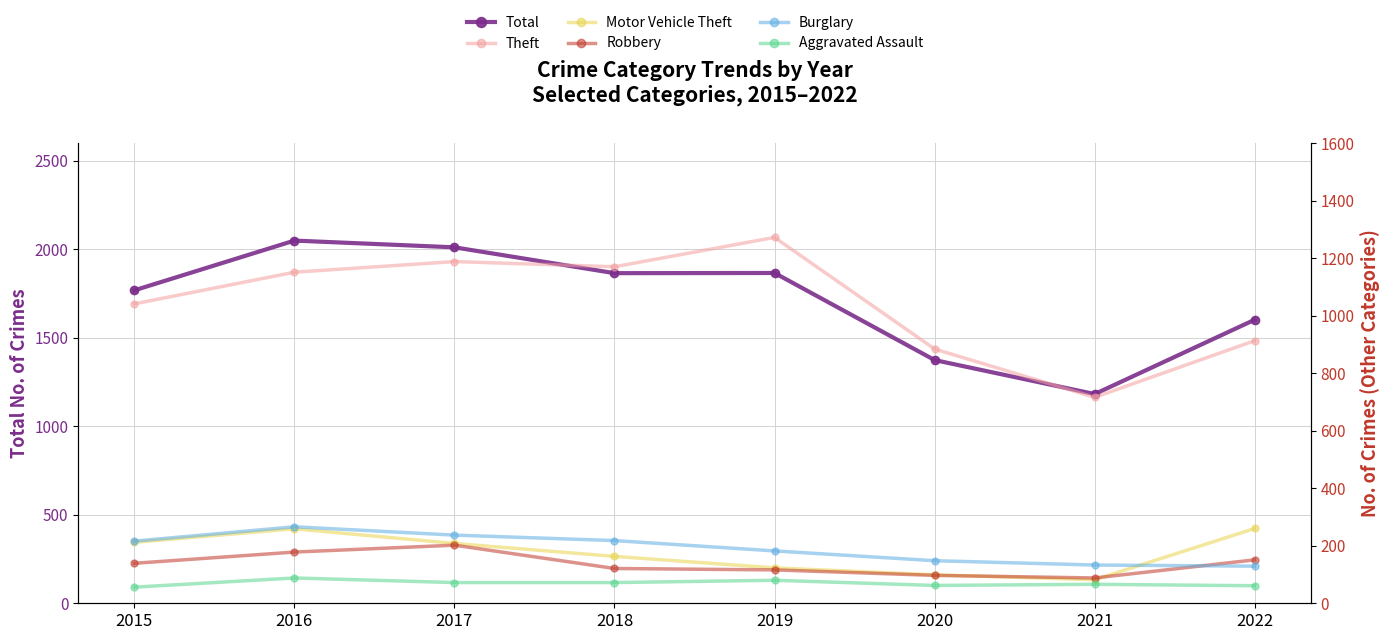

How many lines are shown in the chart?

6